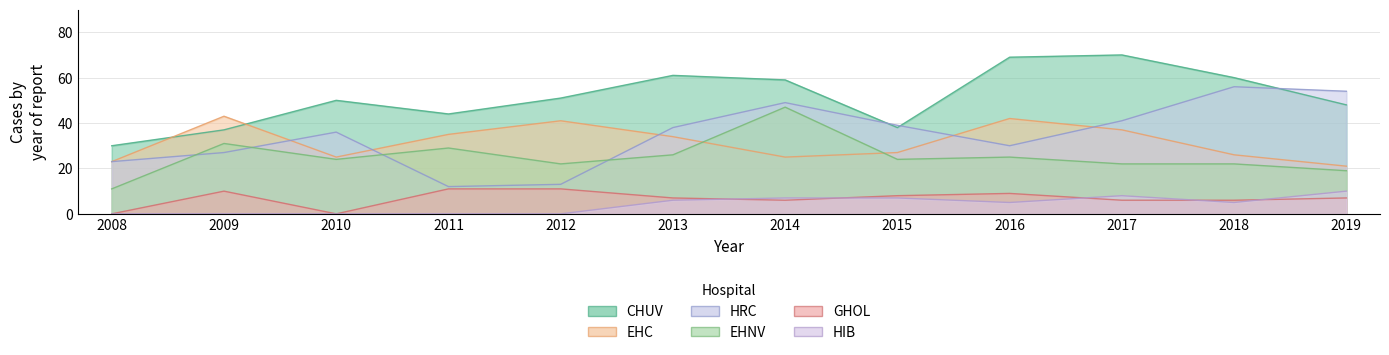

At which label does HIB reach its peak?

2019